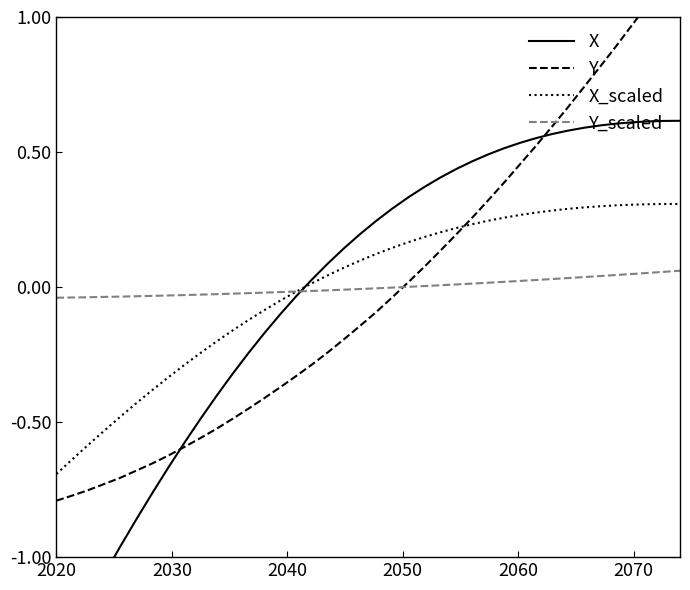

How many lines are shown in the chart?

4